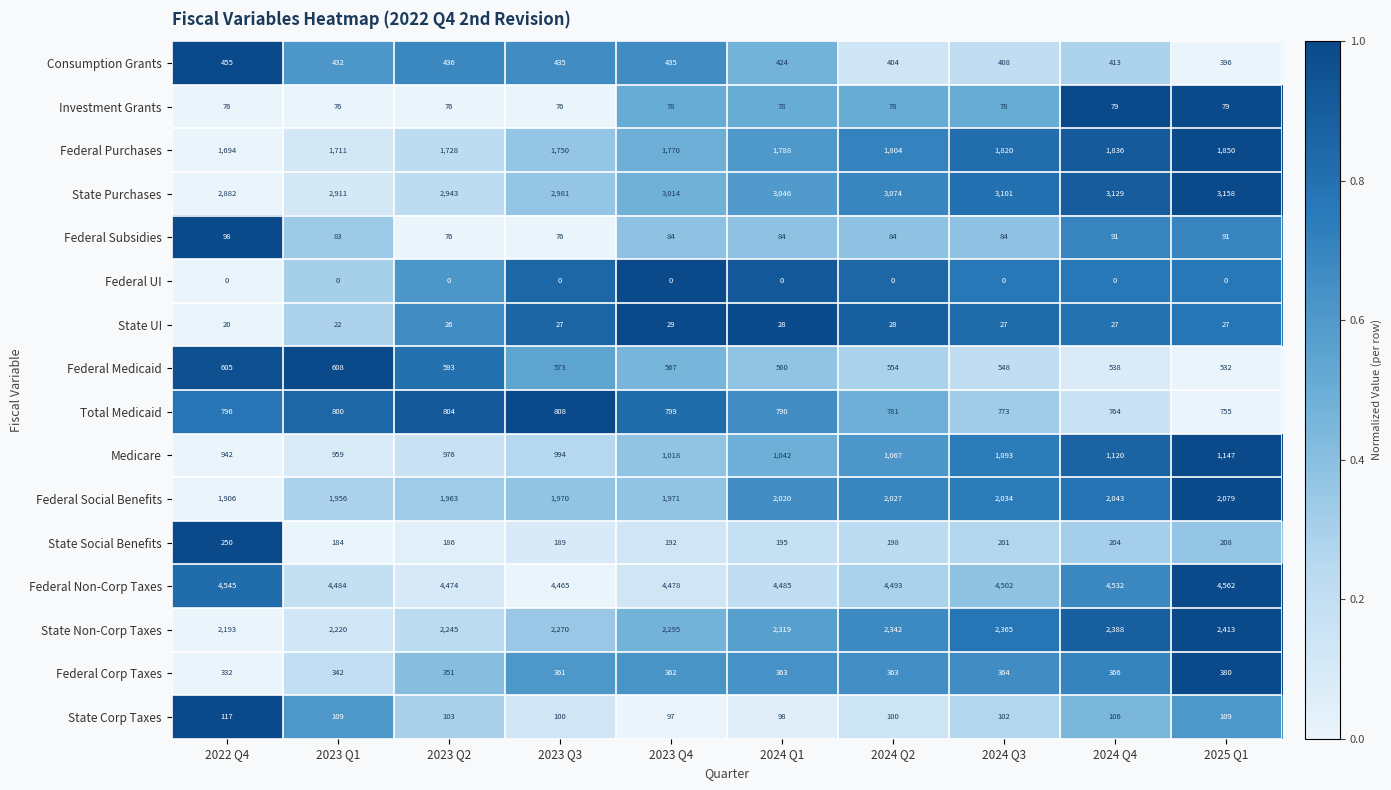

The value of Consumption Grants at 2023 Q3 is 583. True or false?

False